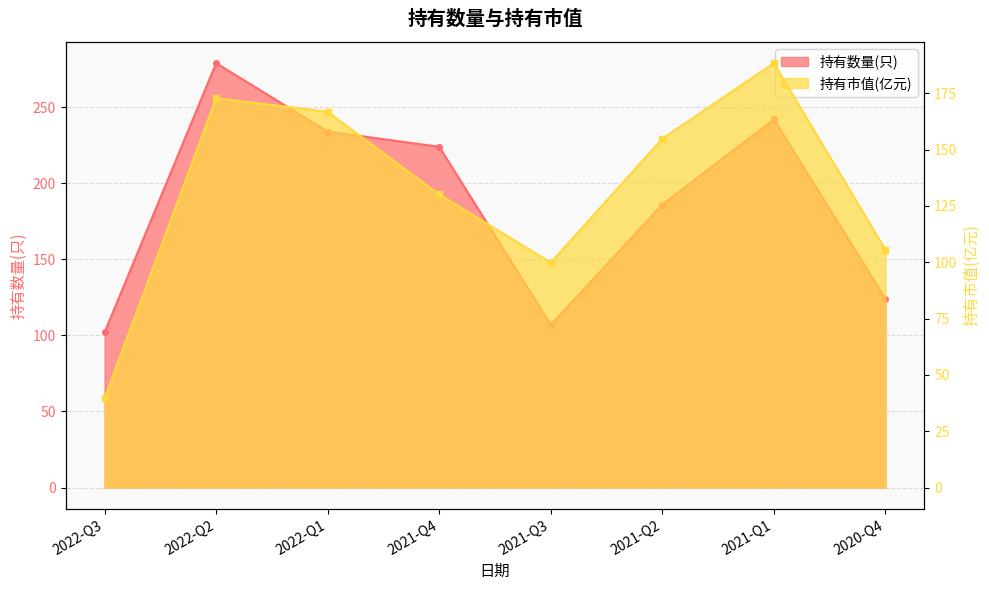

Rank the series by their maximum value, from highest to lowest.

持有数量(只), 持有市值(亿元)